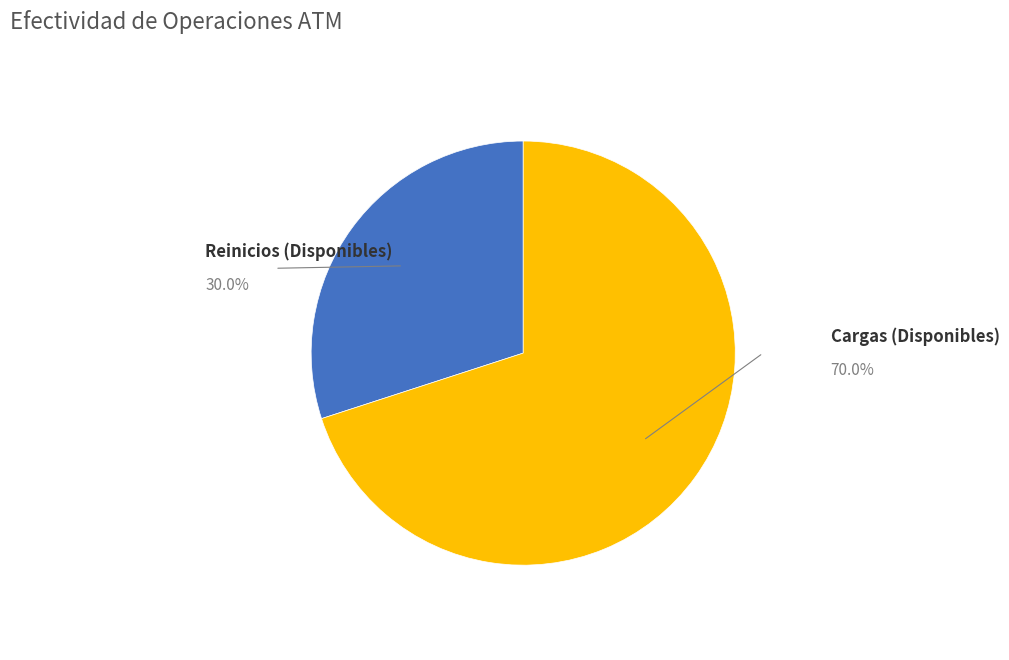

Does Cargas (Disponibles) account for over 50% of the chart?

Yes